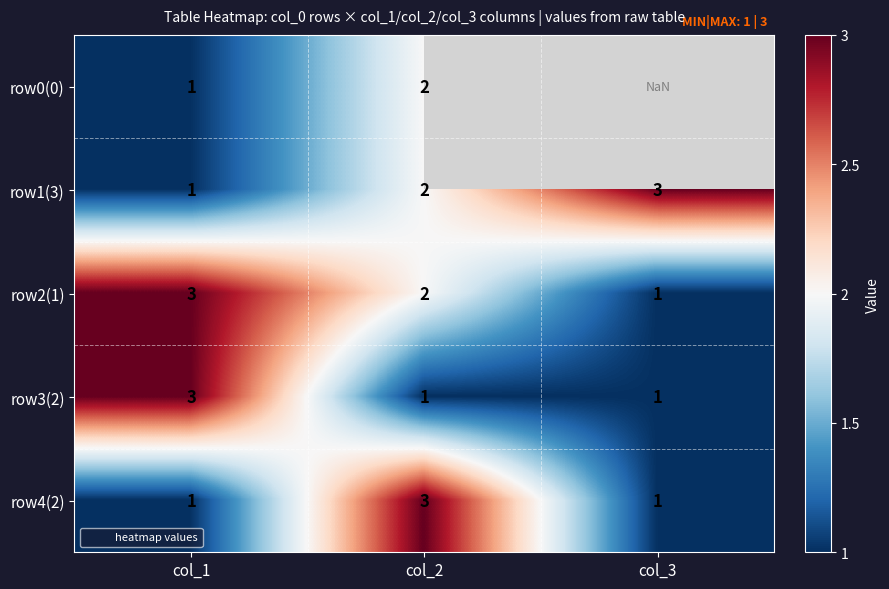

What is the difference between the maximum and minimum values in the row2(1) series?

2.0